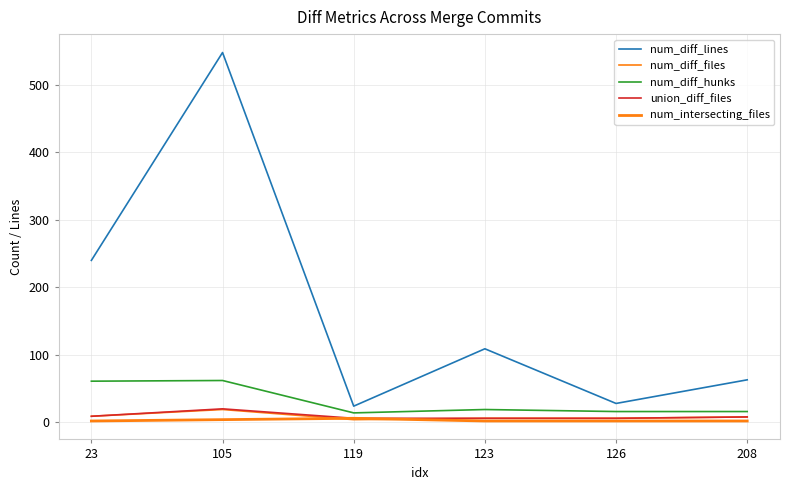

What is the difference between the maximum and minimum values in the num_intersecting_files series?

4